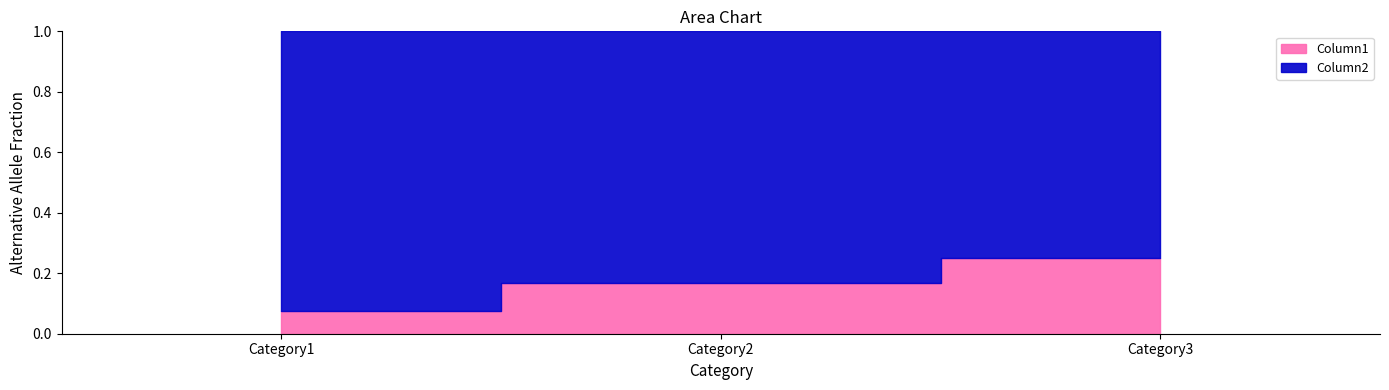

What is the approximate value at Category2?

0.2